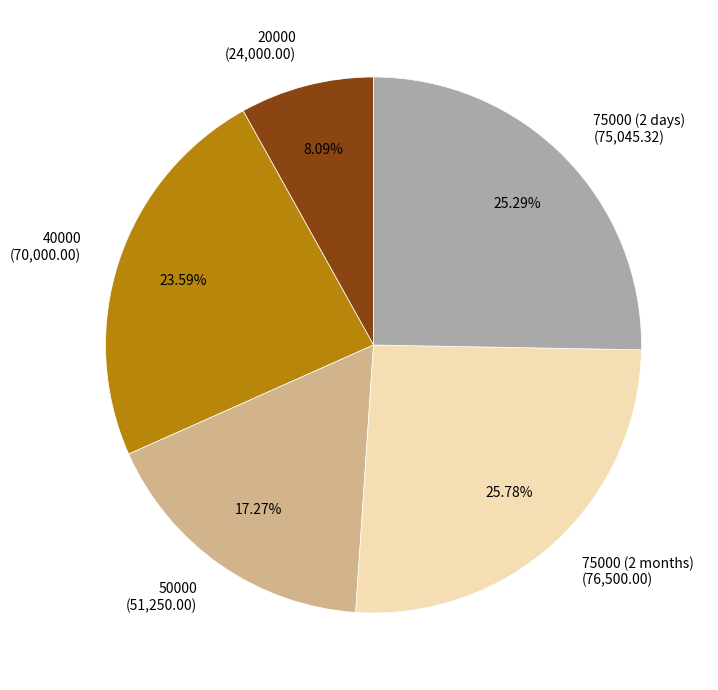

To the nearest percent, what is the difference between the largest and smallest slice percentages?

18%